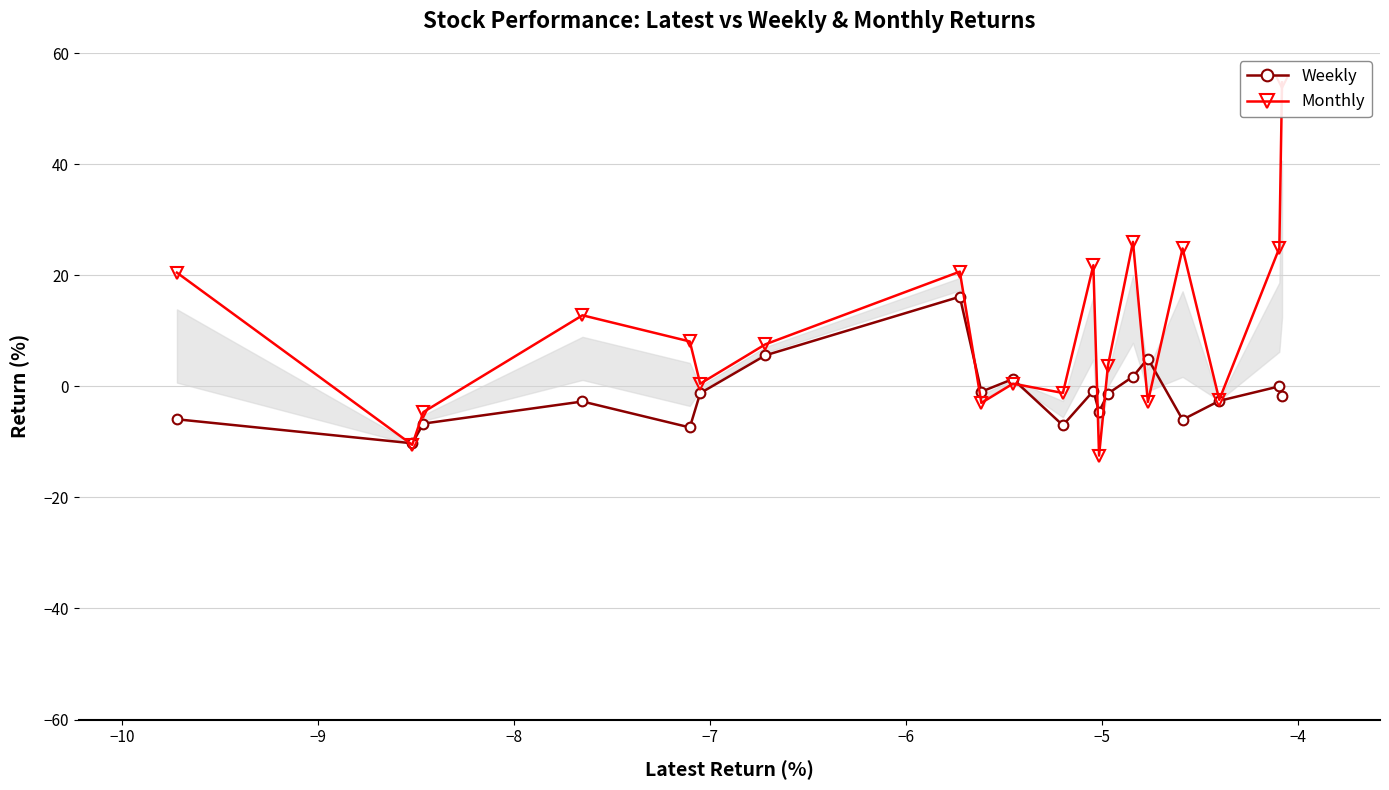

How many interior local valleys does the Monthly series have?

7